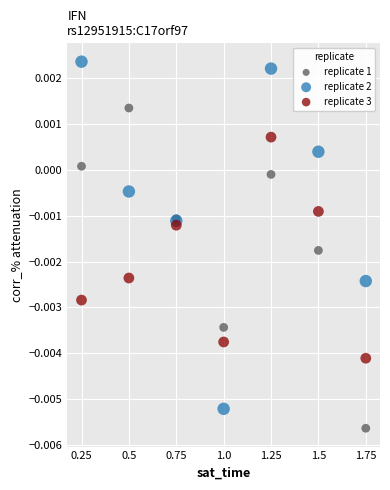

Which series reaches the minimum Y coordinate?

replicate 1